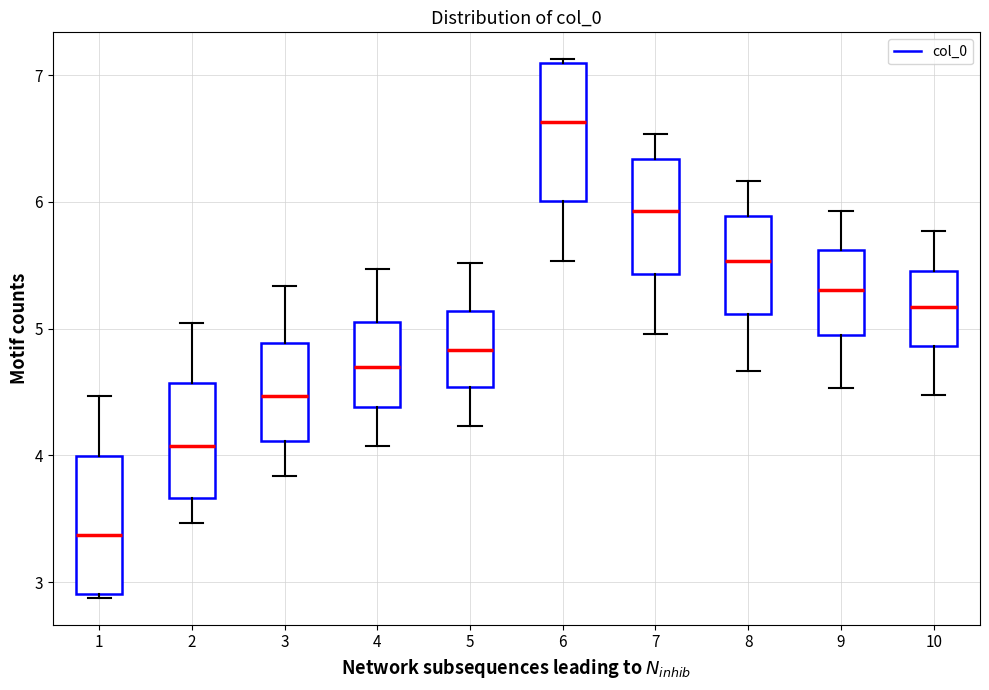

Reading left to right, read every box against the y-axis: the position of its median line, the range the box covers, and the ends of its whiskers. The values are not printed on the chart, so give them approximately, as read against the axis.

1: median 3.4, box 2.9 to 4.0, whiskers 2.9 to 4.5
2: median 4.1, box 3.7 to 4.6, whiskers 3.5 to 5.0
3: median 4.5, box 4.1 to 4.9, whiskers 3.8 to 5.3
4: median 4.7, box 4.4 to 5.1, whiskers 4.1 to 5.5
5: median 4.8, box 4.5 to 5.1, whiskers 4.2 to 5.5
6: median 6.6, box 6.0 to 7.1, whiskers 5.5 to 7.1
7: median 5.9, box 5.4 to 6.3, whiskers 5.0 to 6.5
8: median 5.5, box 5.1 to 5.9, whiskers 4.7 to 6.2
9: median 5.3, box 4.9 to 5.6, whiskers 4.5 to 5.9
10: median 5.2, box 4.9 to 5.5, whiskers 4.5 to 5.8